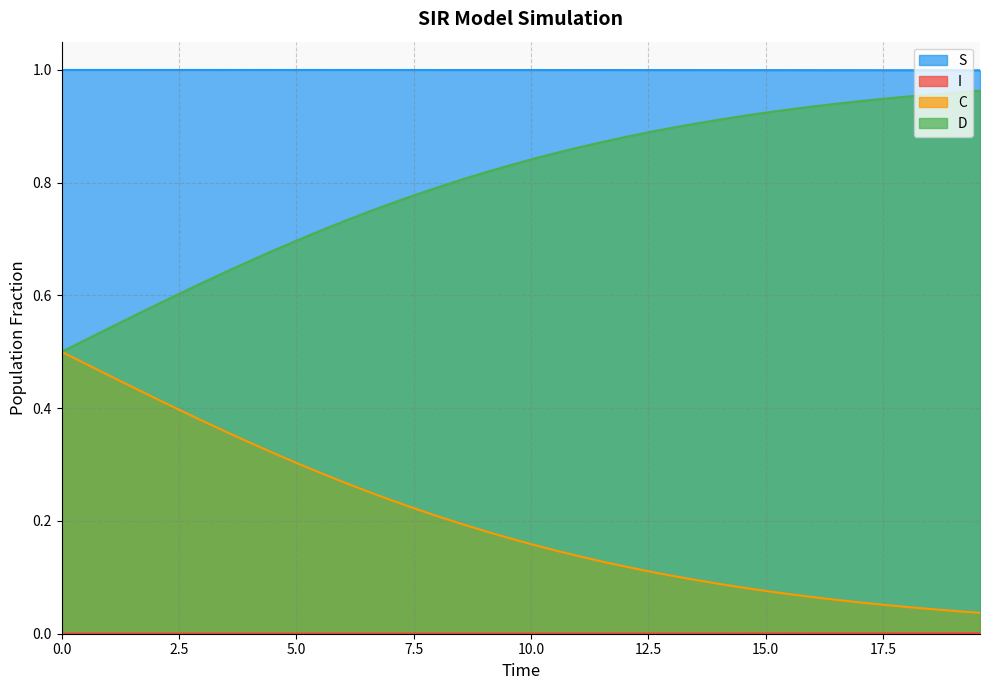

Which series has the largest total across all categories?

S